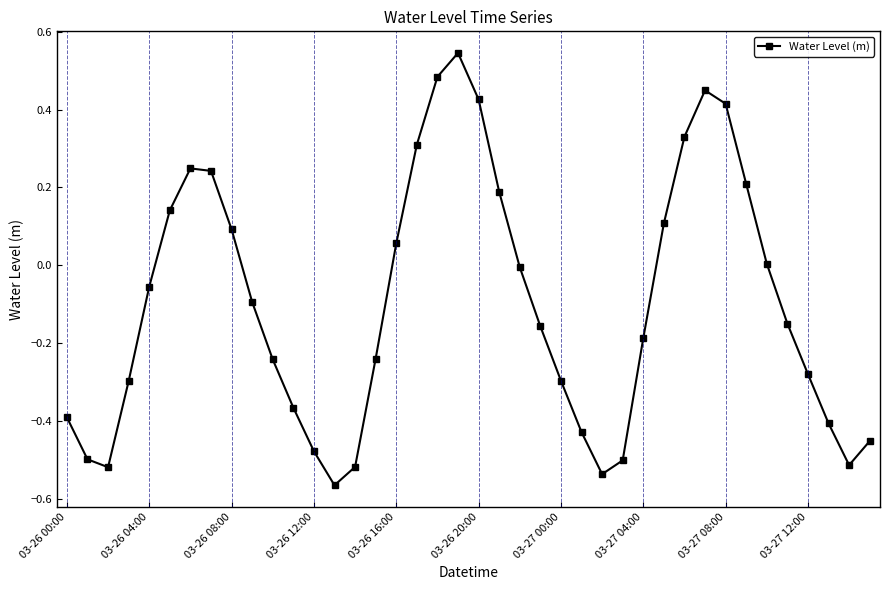

How many series are shown in this chart?

1